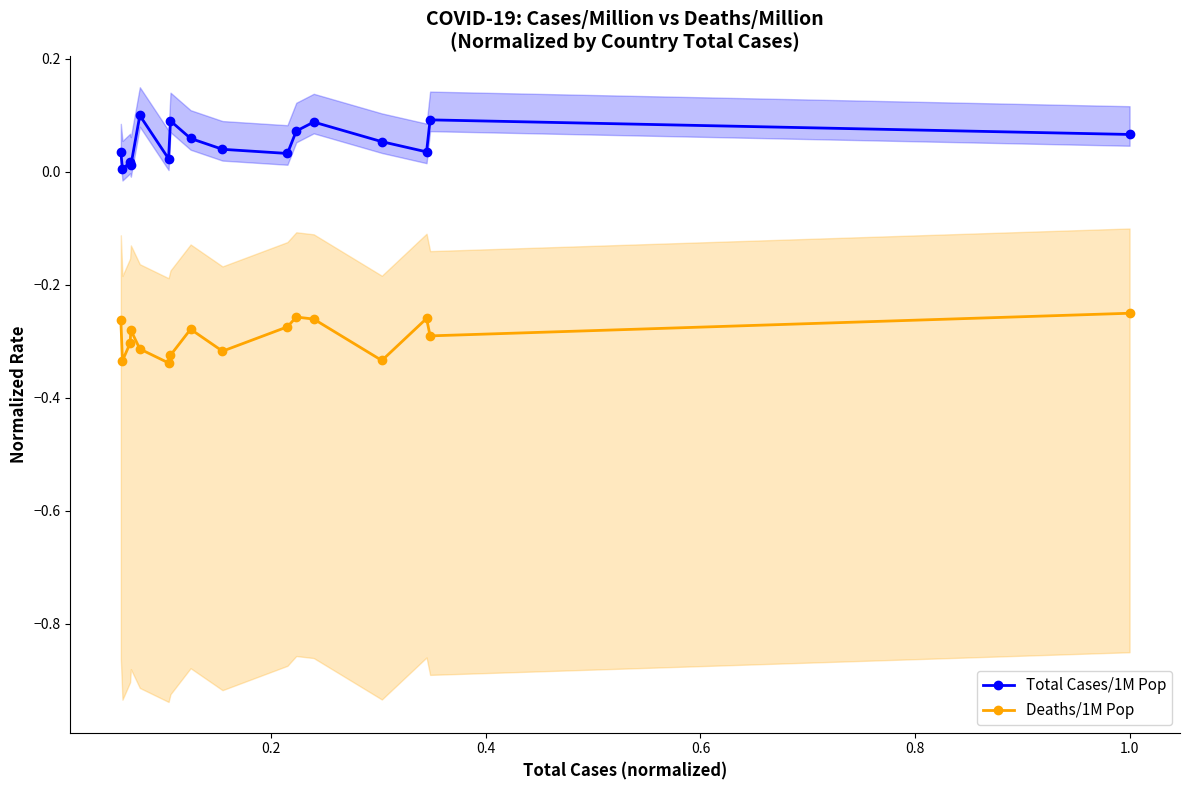

True or false: Total Cases/1M Pop and Deaths/1M Pop cross at least once.

False